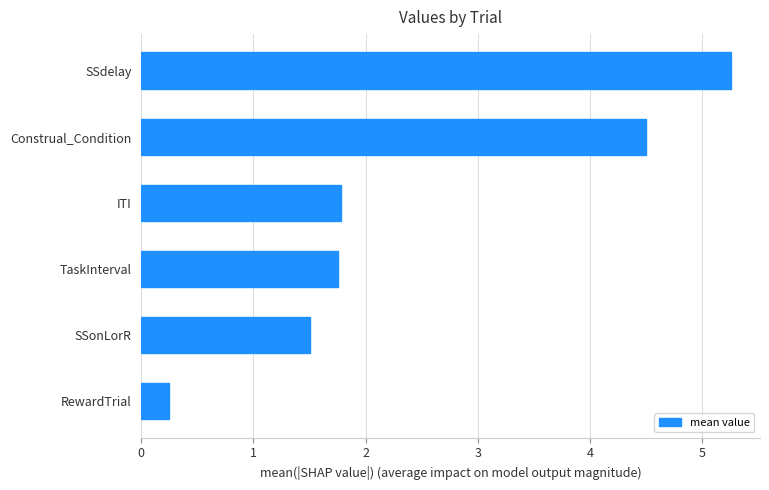

Which has a higher value, ITI or SSonLorR?

ITI